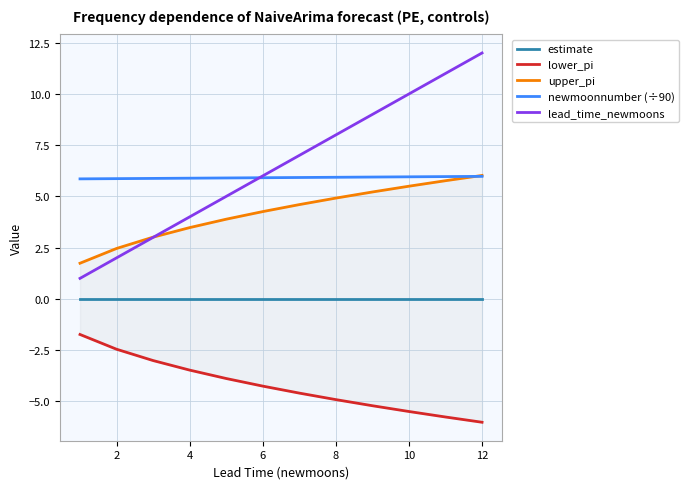

Where is lead_time_newmoons nearest to the value 6?

6